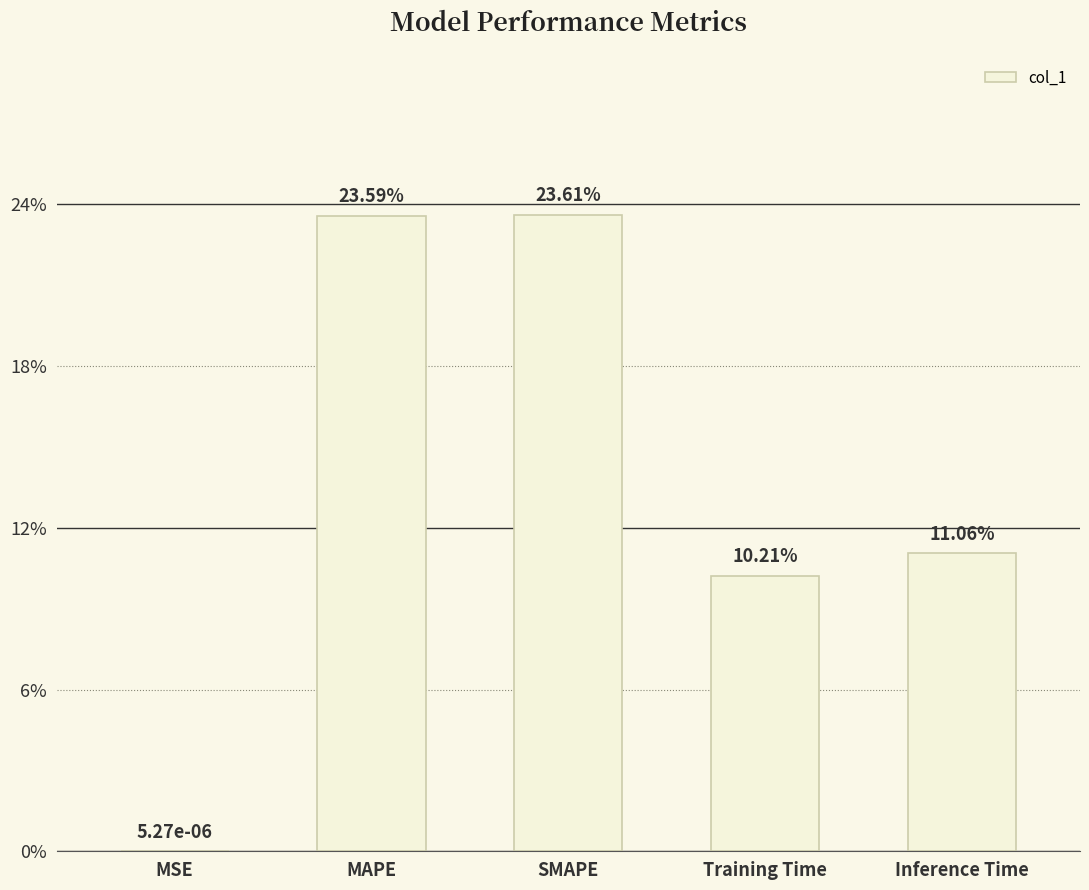

What is the label of the 1st bar from the right?

Inference Time